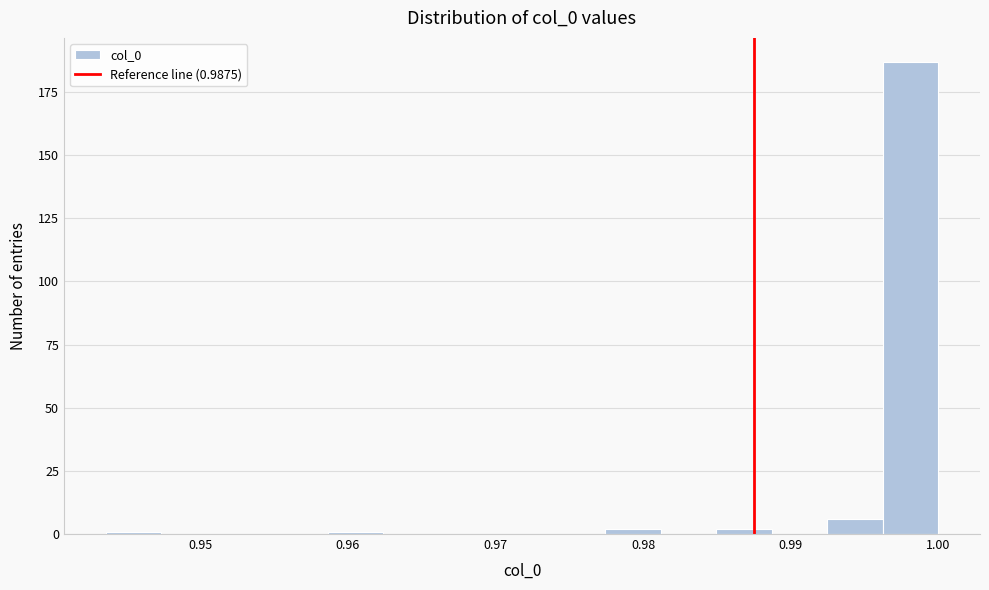

Read against the x-axis, roughly where is the centre of the tallest bar?

0.998